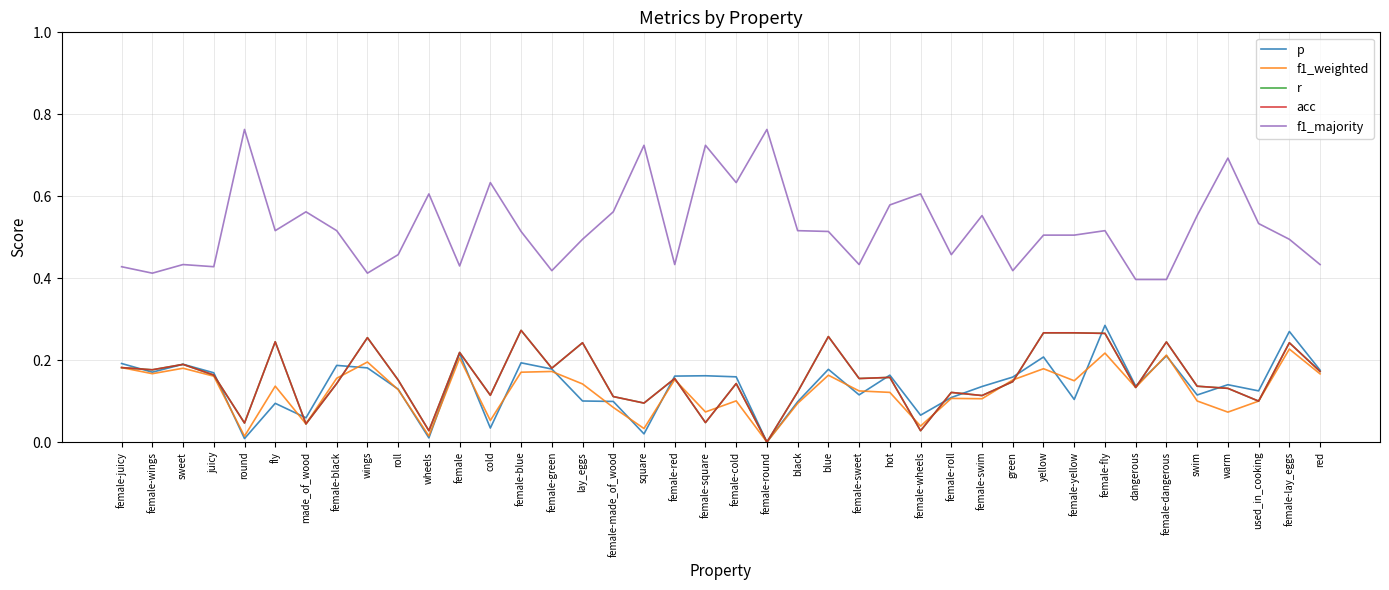

True or false: f1_majority has a value of 0.6 at female-cold.

True